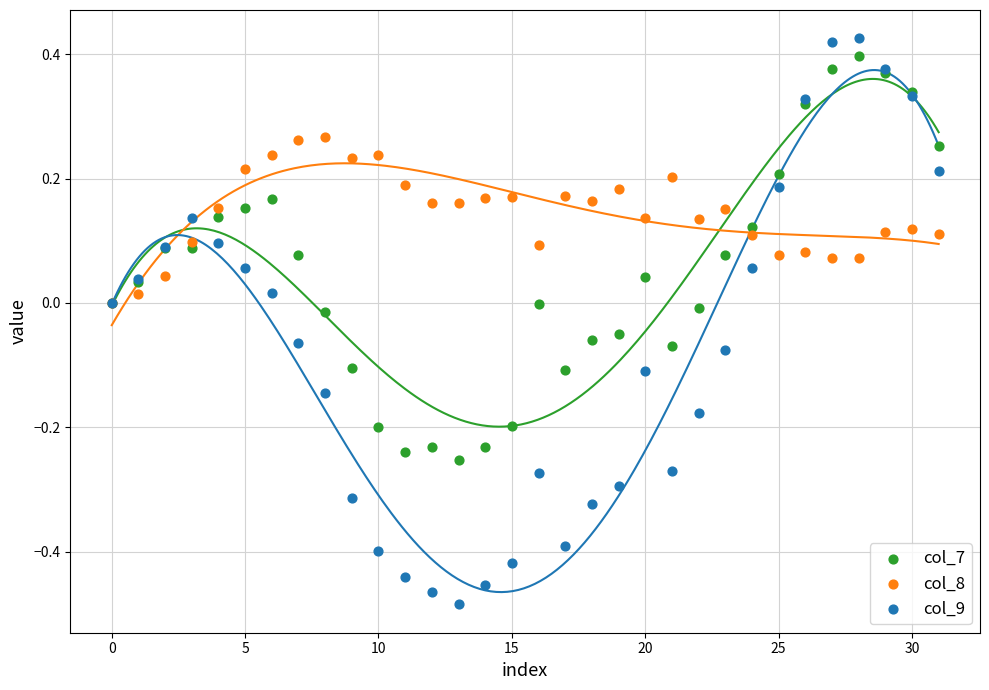

What are all the series names shown in the legend?

col_7, col_8, col_9